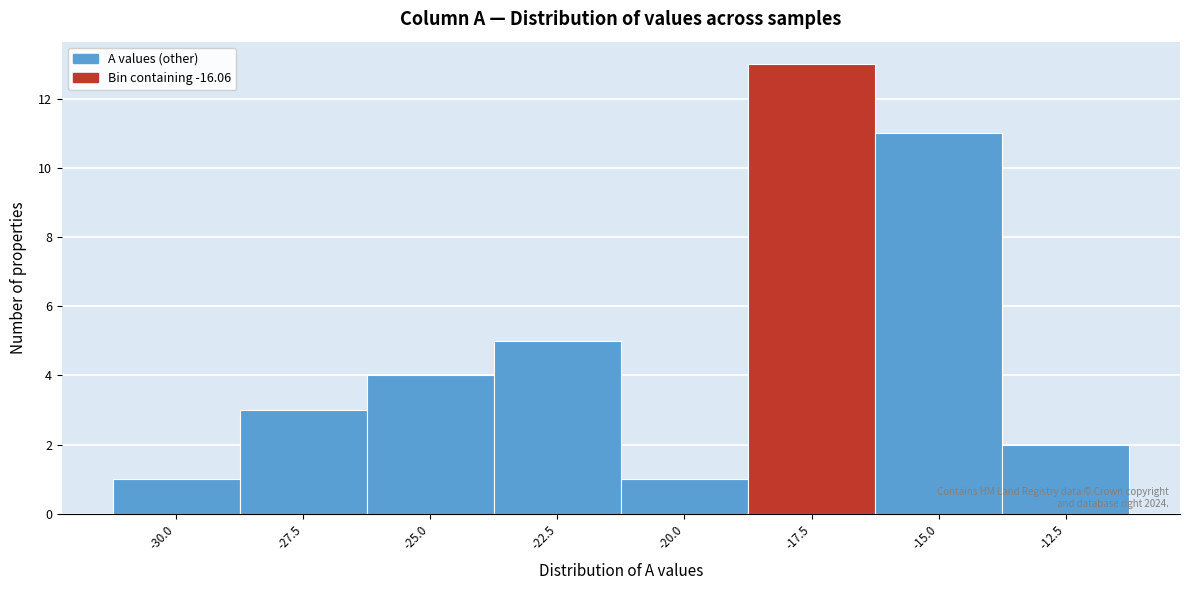

Reading left to right, what are all the values shown in this chart?

1	3	4	5	1	13	11	2